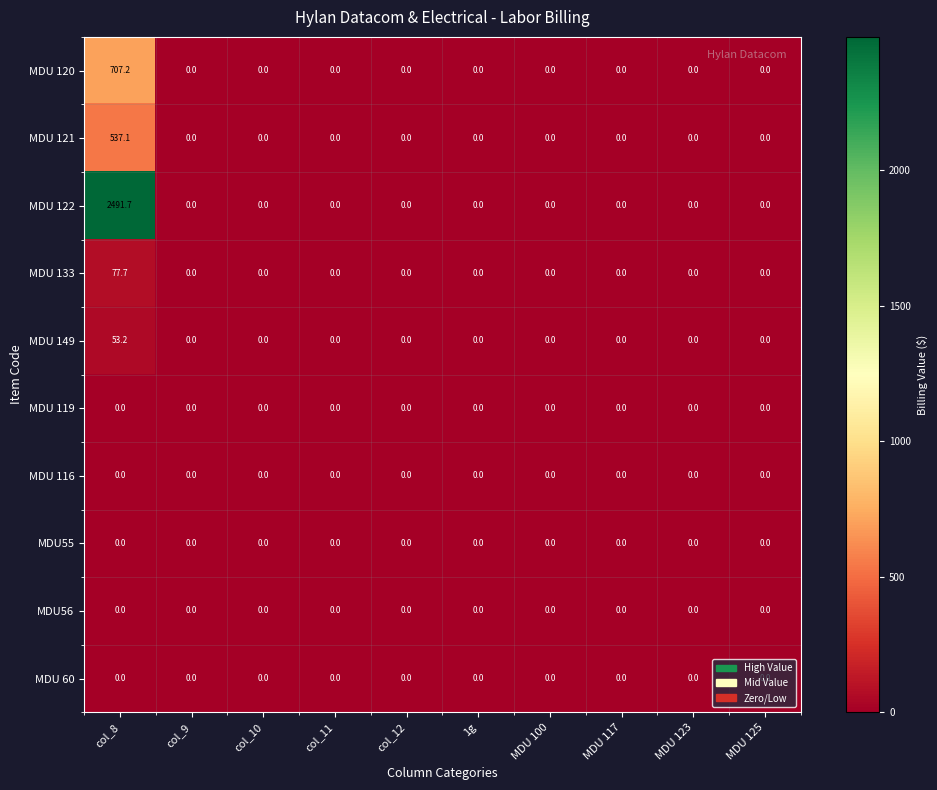

True or false: MDU 122 has a value of -1063.2 at MDU 125.

False